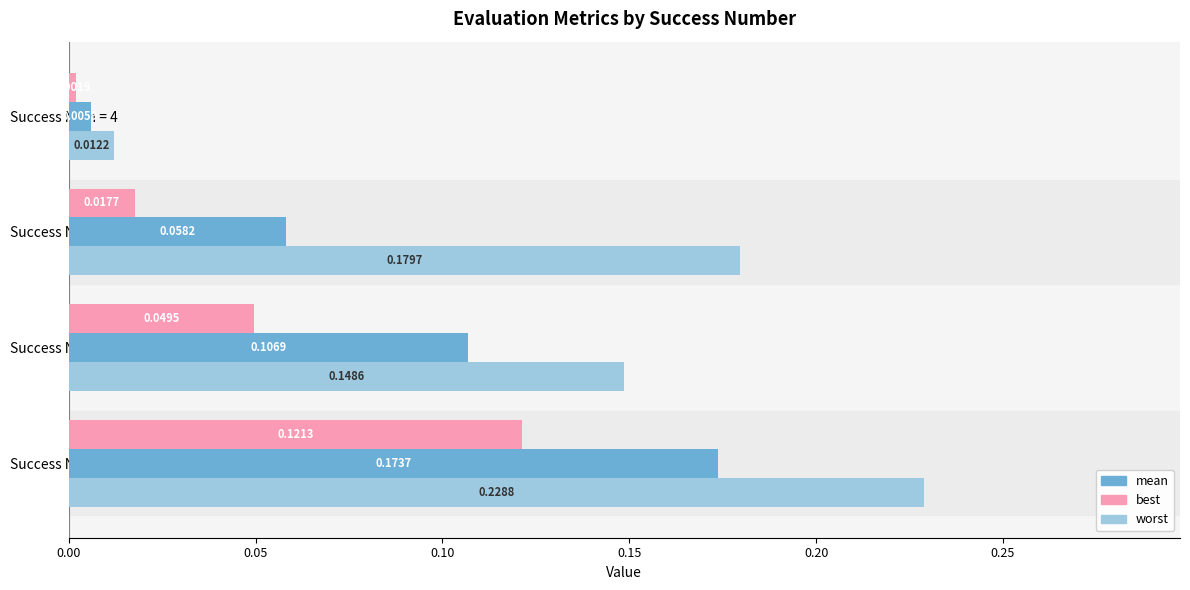

List the series in order of their peak value, lowest first.

best, mean, worst